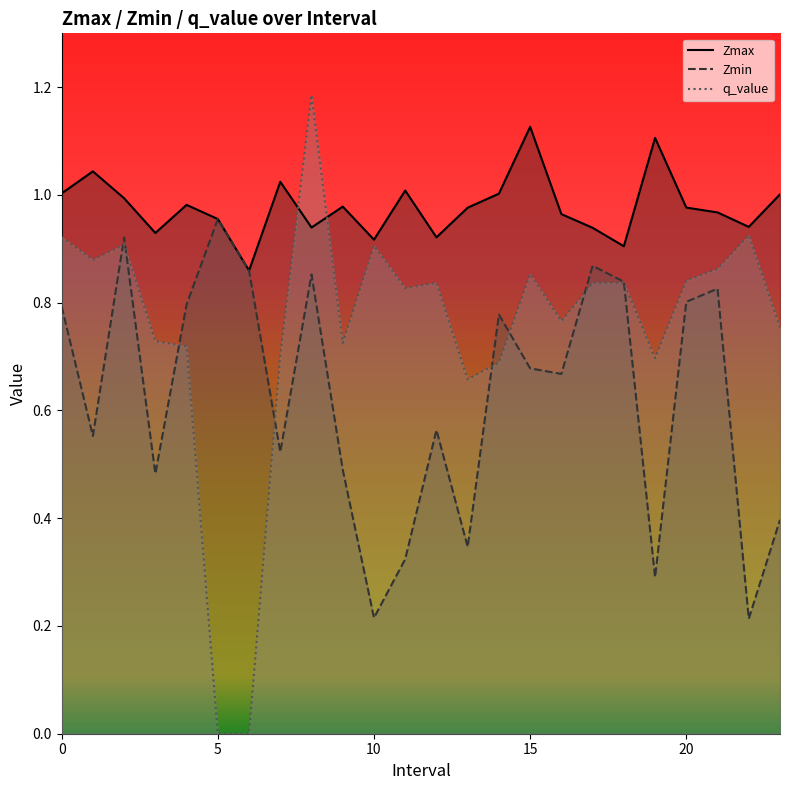

What are all the series names shown in the legend?

Zmax, Zmin, q_value